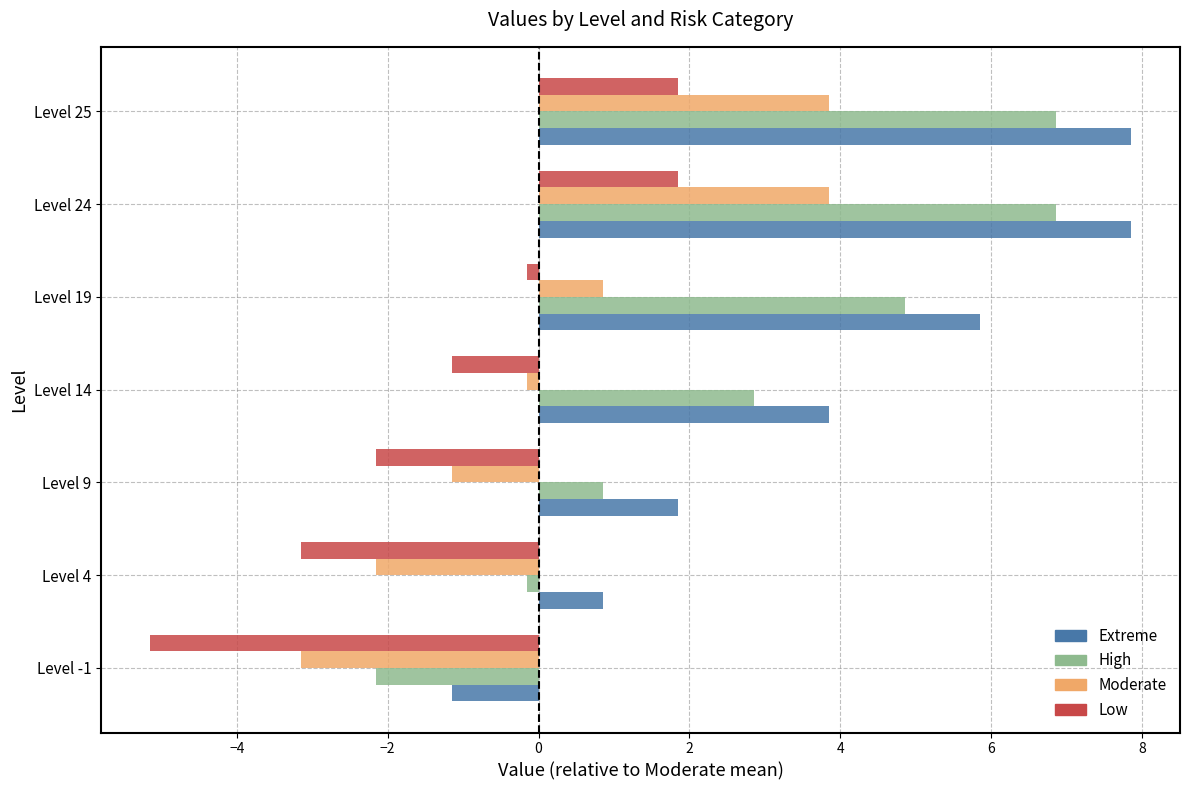

Is it true that Extreme equals 1.9 at Level 9?

True